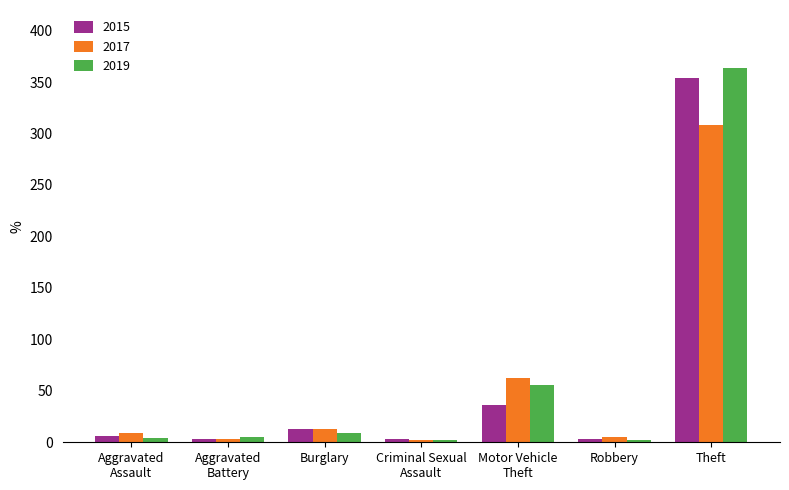

What is the highest value of the 2017 series?

308